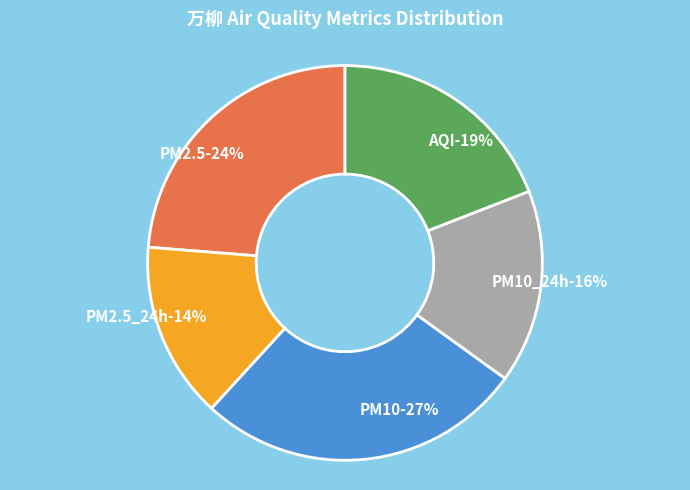

Which slice is the largest?

PM10